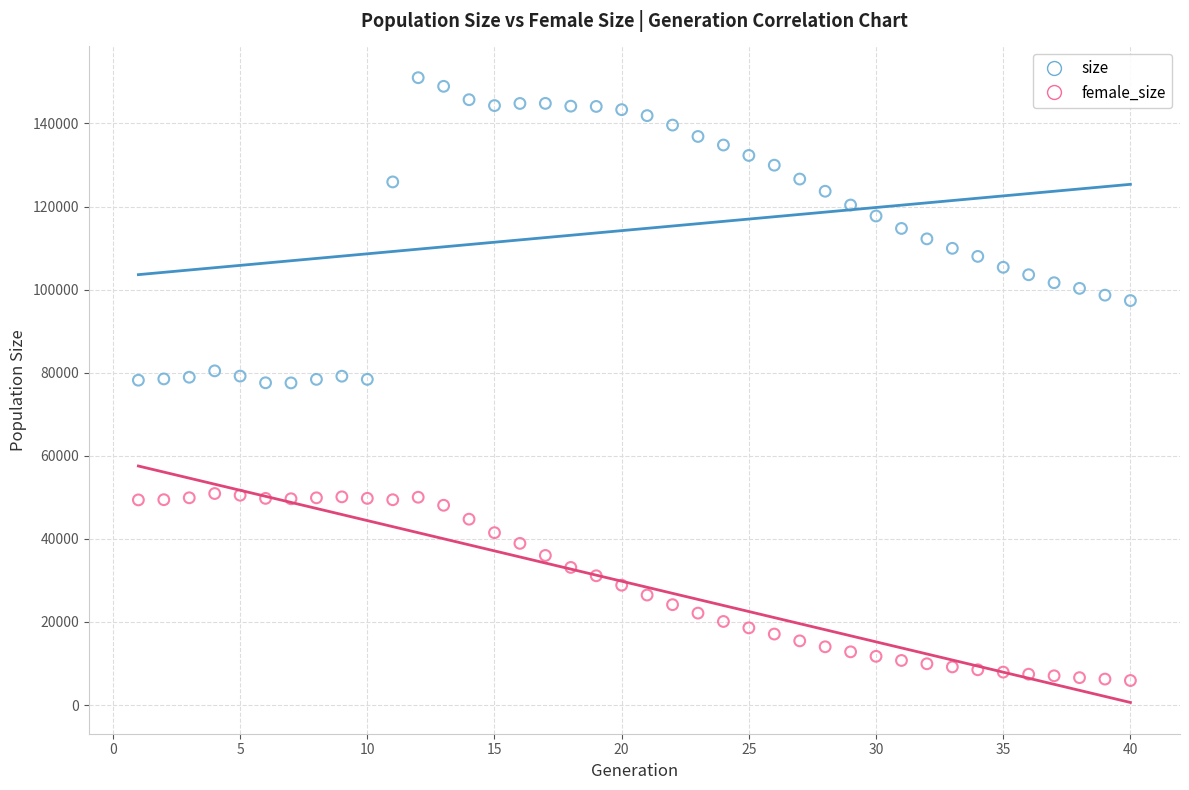

Which series contains the lowest Y value?

female_size